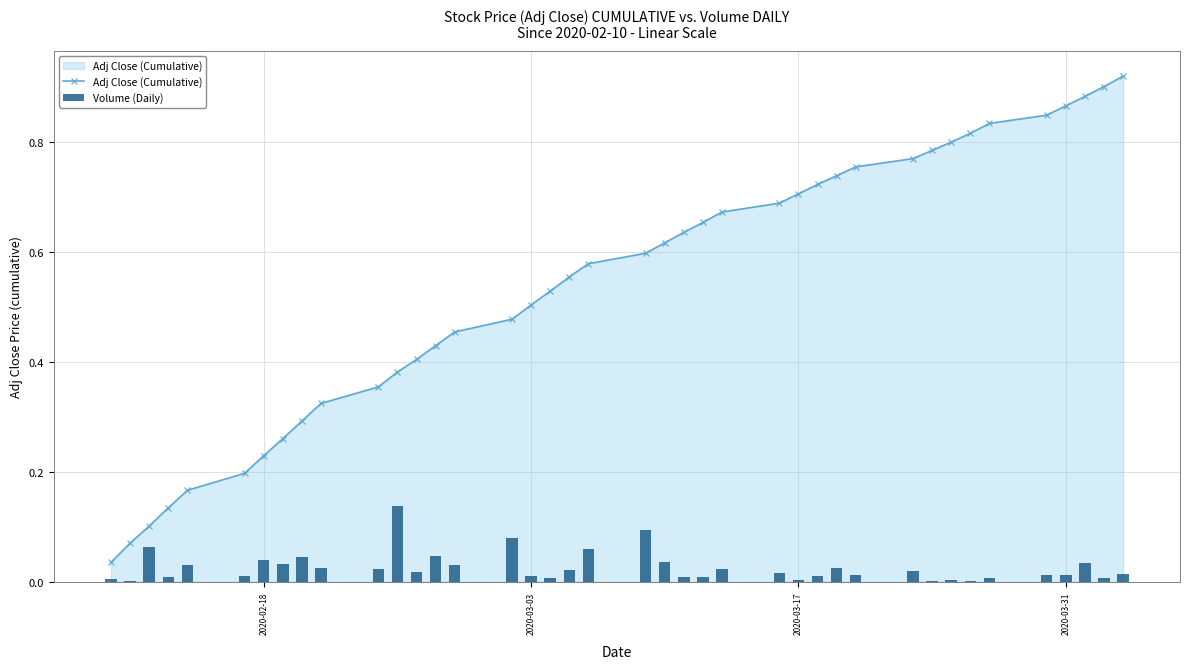

What is the maximum value shown in the chart?

0.9